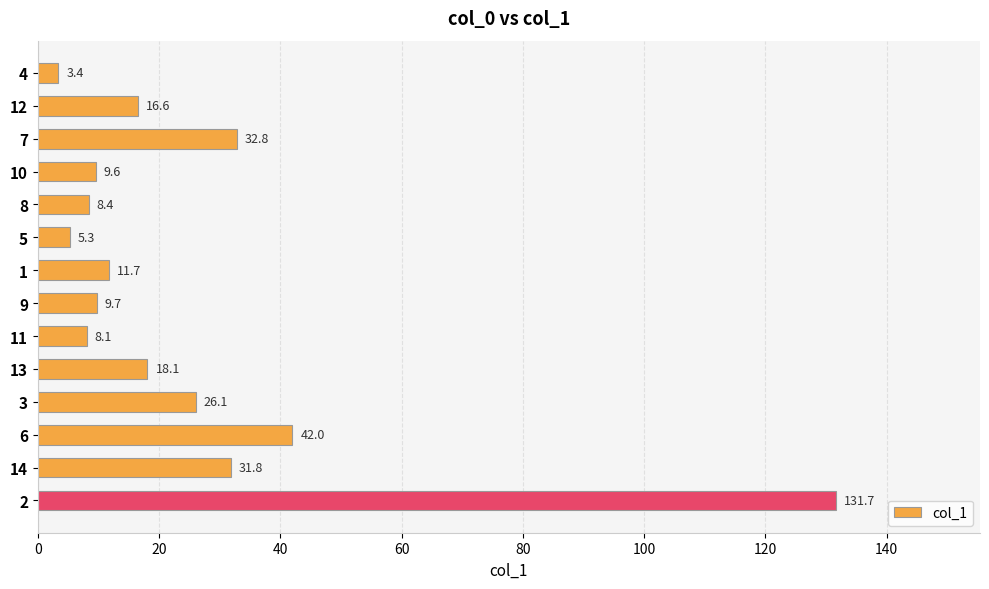

Which has a higher value, 10 or 5?

10